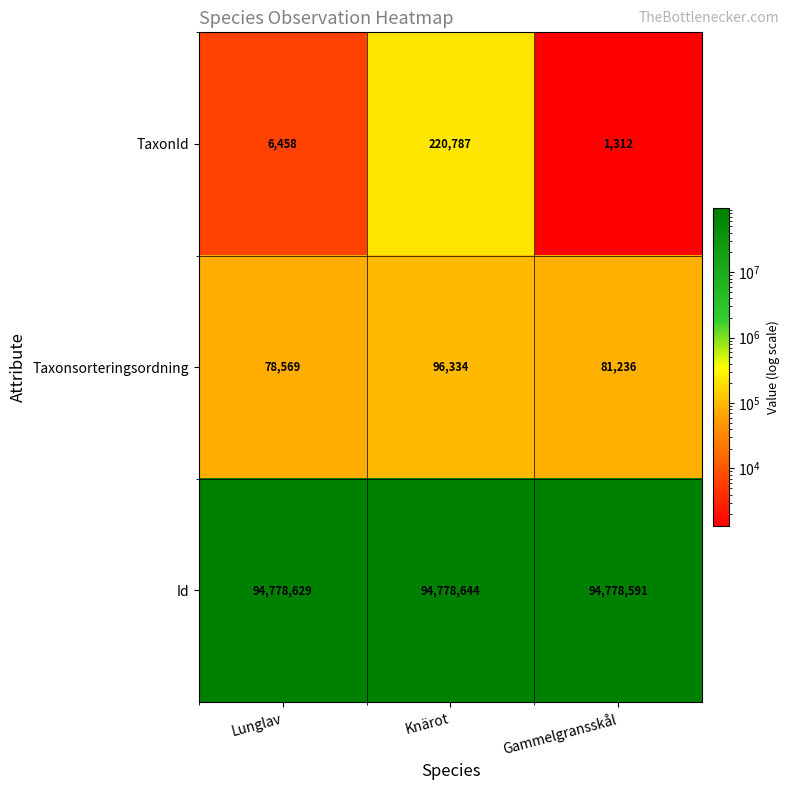

The TaxonId series shows 1965 at Gammelgransskål. True or false?

False